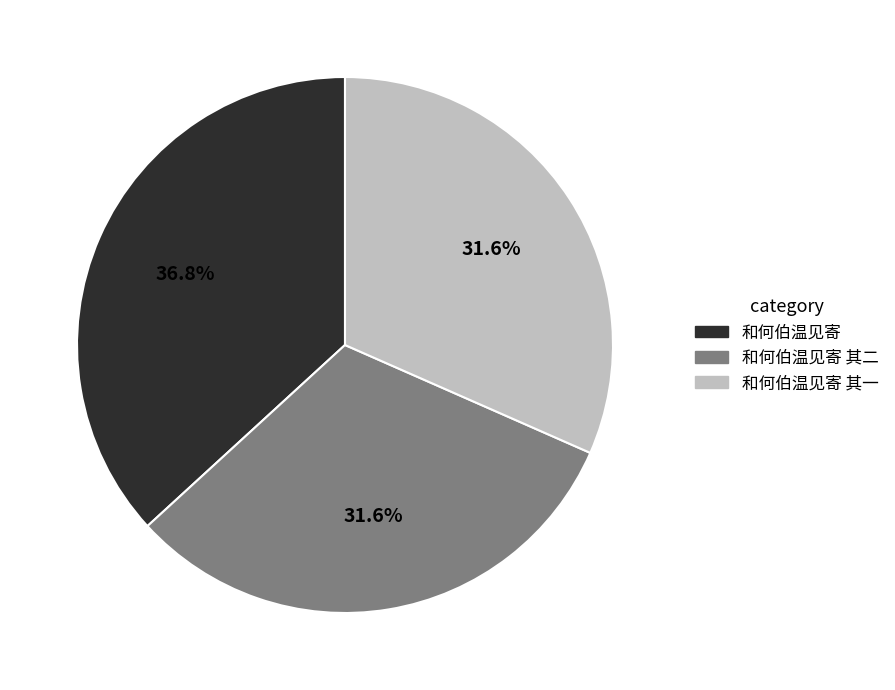

Does any single category account for the majority?

No